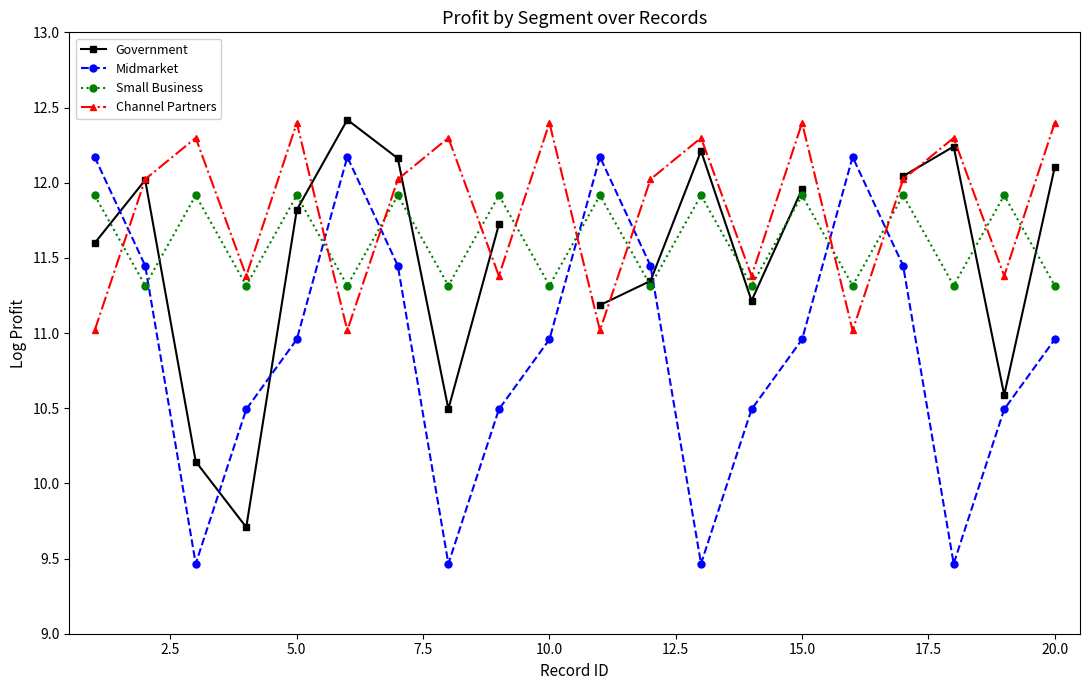

What is the difference between the second highest and minimum values in the Channel Partners series?

1.4